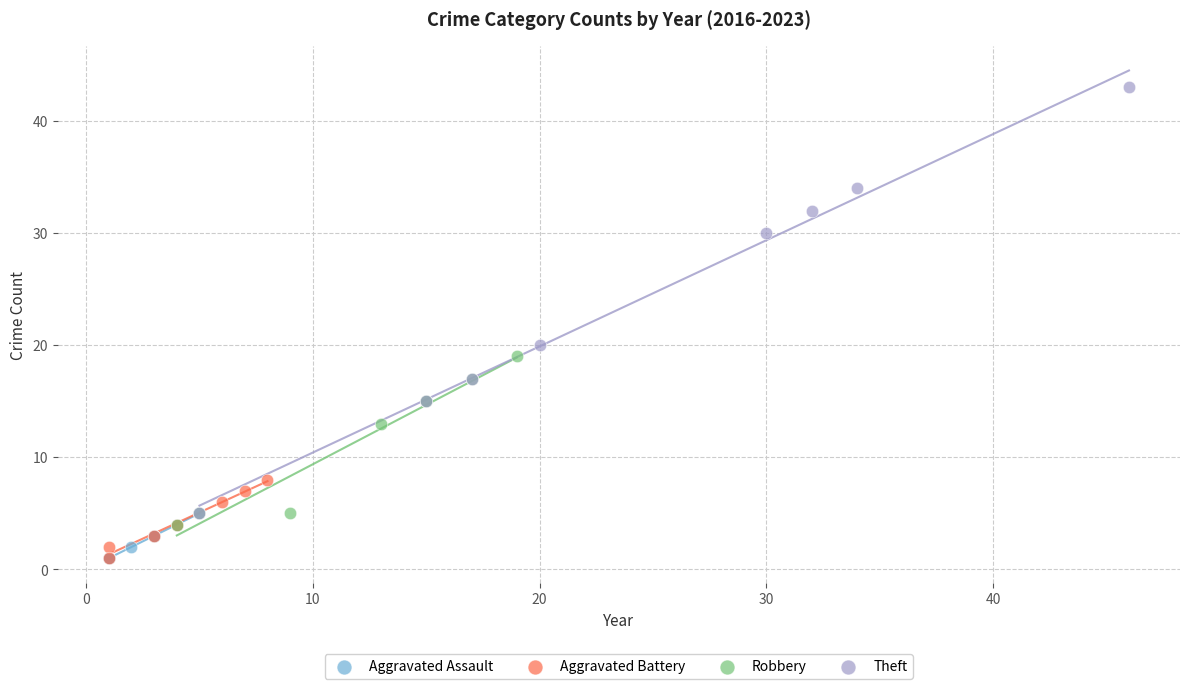

Which series reaches the maximum Y coordinate?

Theft